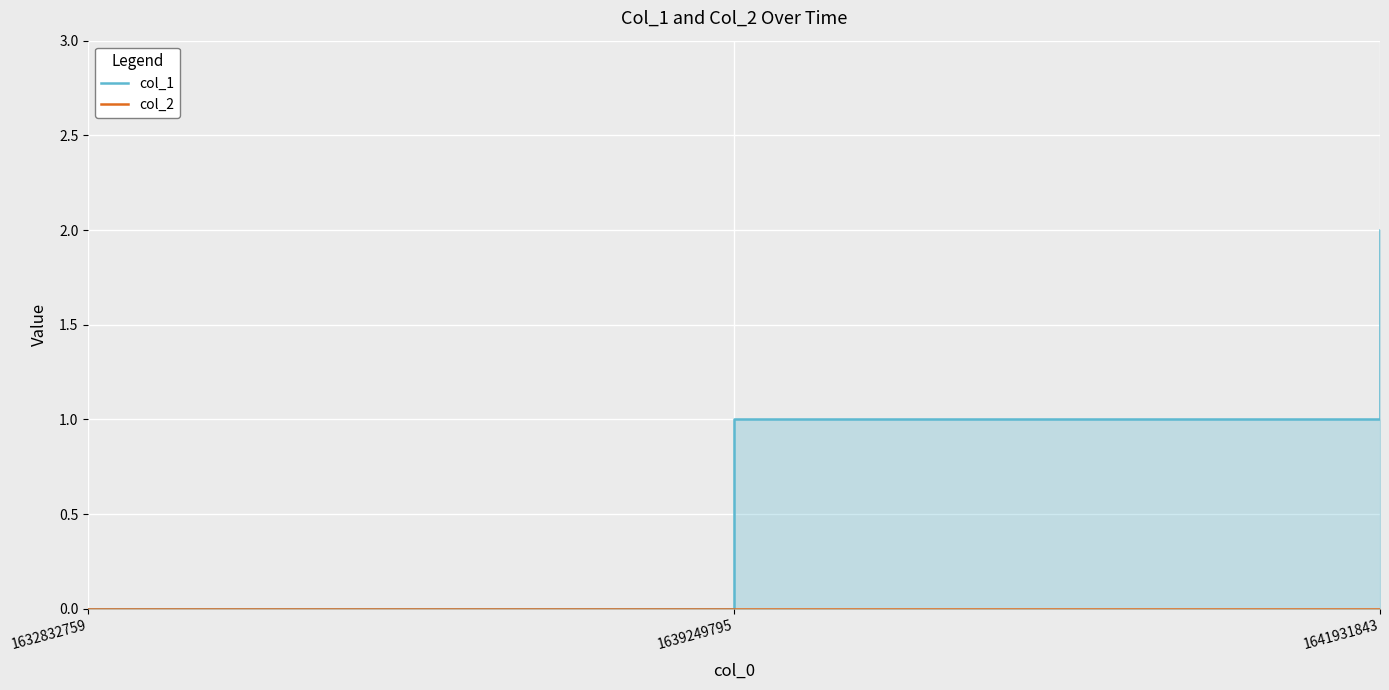

Reading left to right, transcribe all the data shown in this chart.

col_1: 0	1	2
col_2: 0	0	0